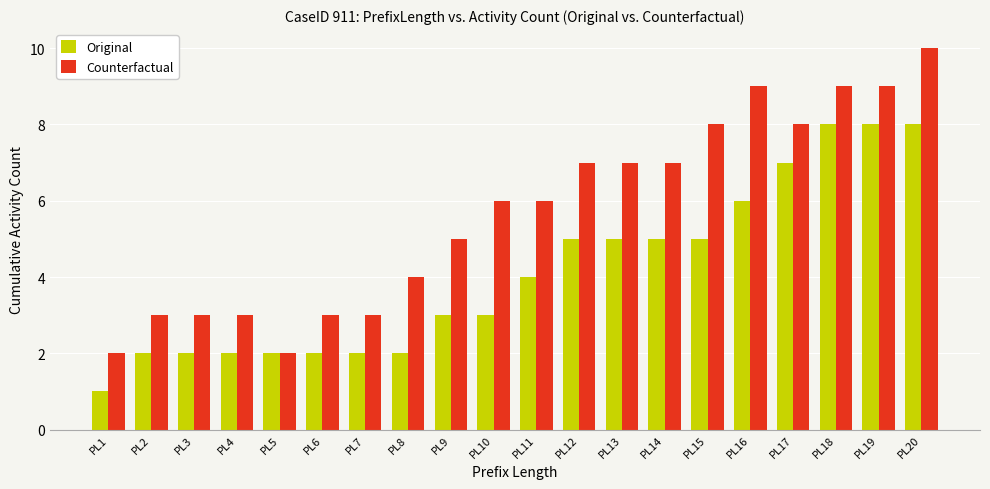

How many groups of bars are there?

20